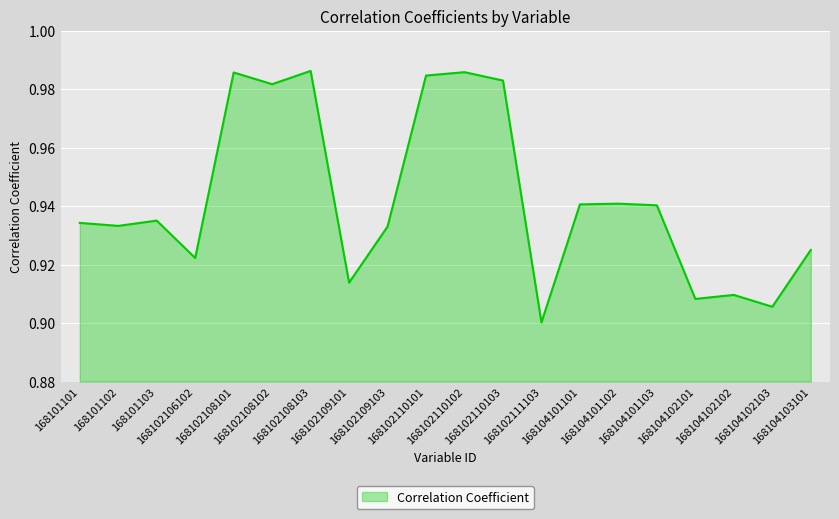

Reading right to left, transcribe all the data shown in this chart.

168104103101=0.9	168104102103=0.9	168104102102=0.9	168104102101=0.9	168104101103=0.9	168104101102=0.9	168104101101=0.9	168102111103=0.9	168102110103=1.0	168102110102=1.0	168102110101=1.0	168102109103=0.9	168102109101=0.9	168102108103=1.0	168102108102=1.0	168102108101=1.0	168102106102=0.9	168101103=0.9	168101102=0.9	168101101=0.9